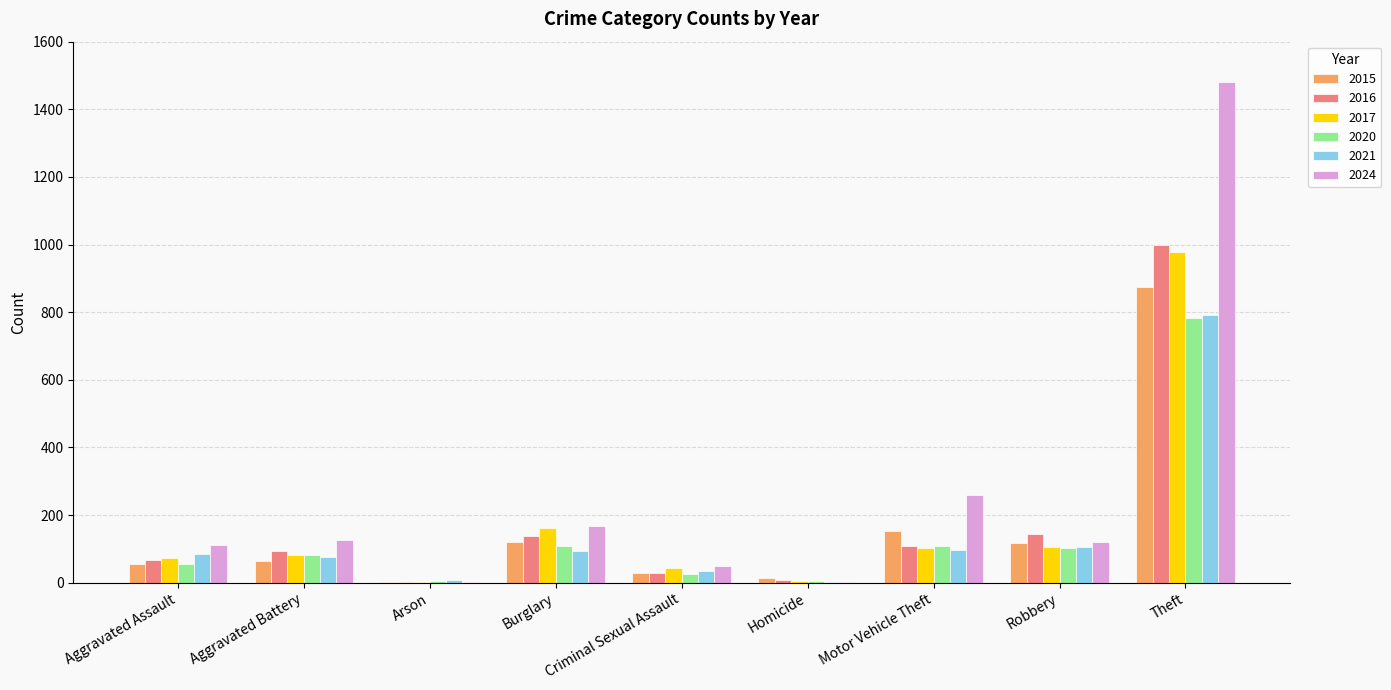

What is the sum of all 2020 values?

1278